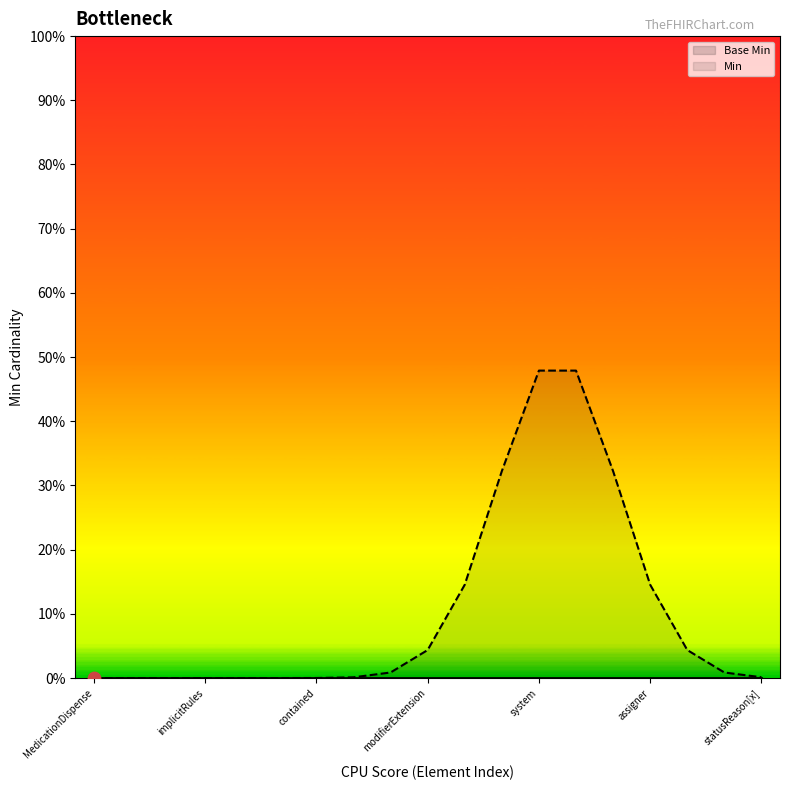

Which series has the largest Y range (max minus min)?

Min